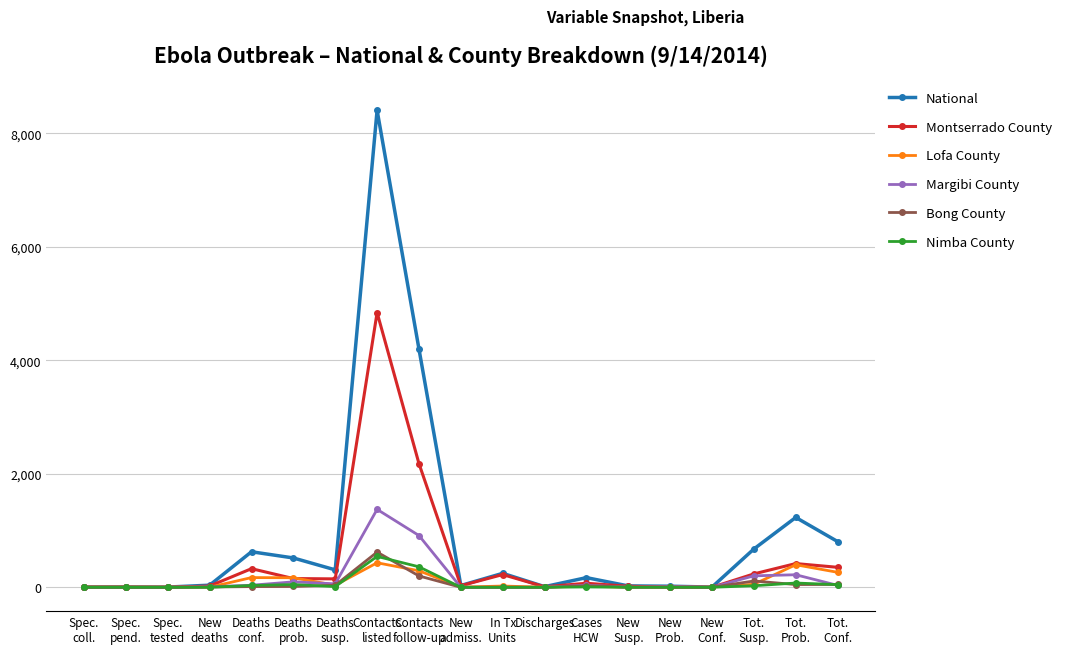

What is the maximum value shown in the chart?

8406